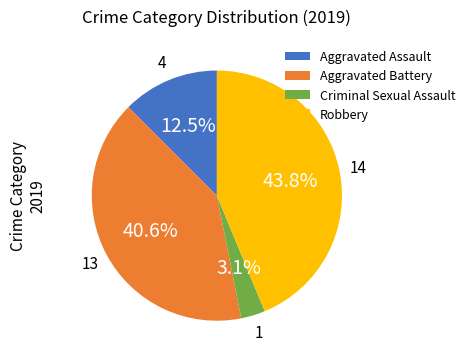

How many segments does this pie chart have?

4